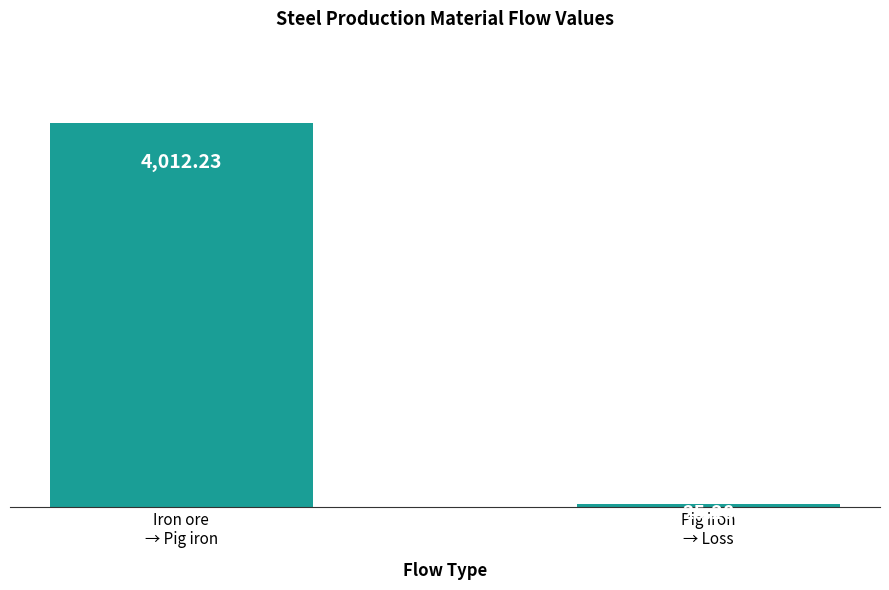

How many distinct data groups are displayed?

1